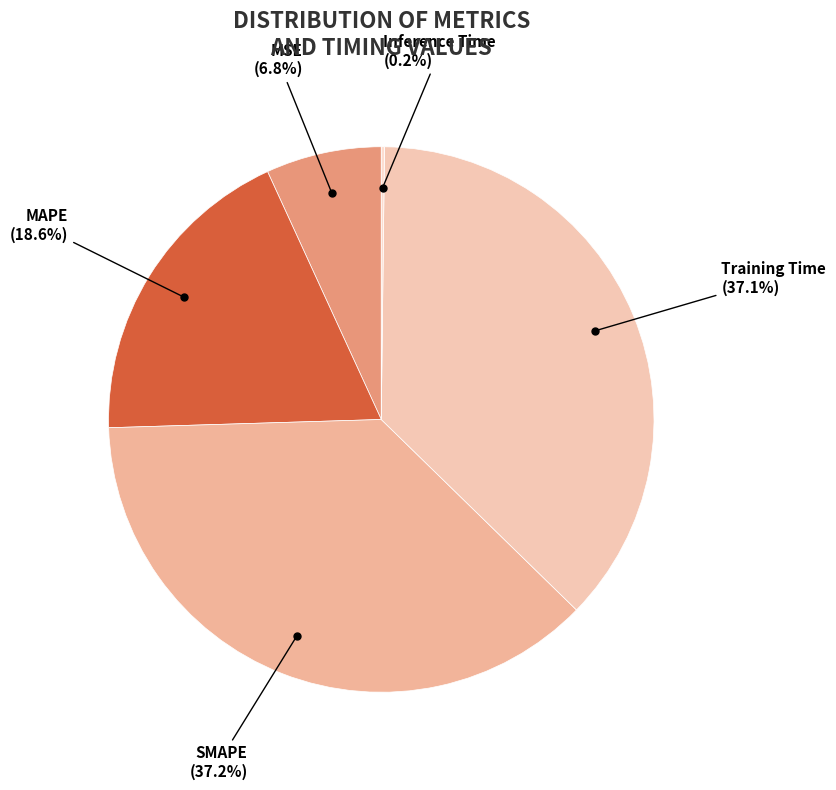

To the nearest percent, what portion does MAPE represent?

19%